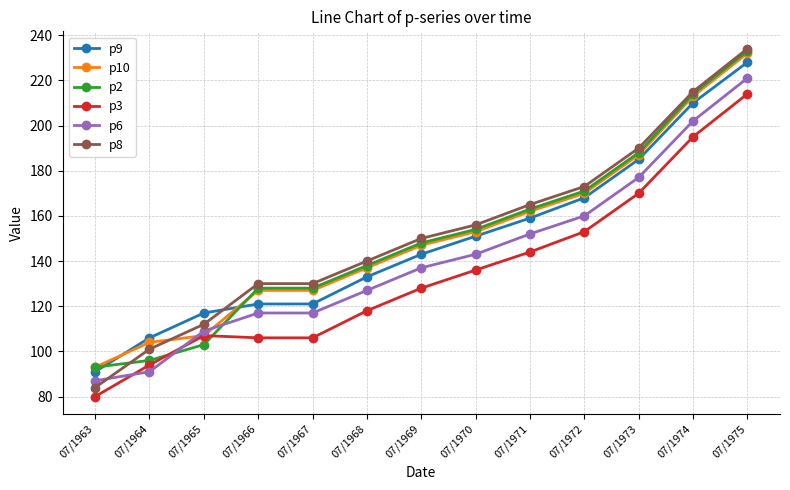

Is this an area chart (filled region under the line)?

No